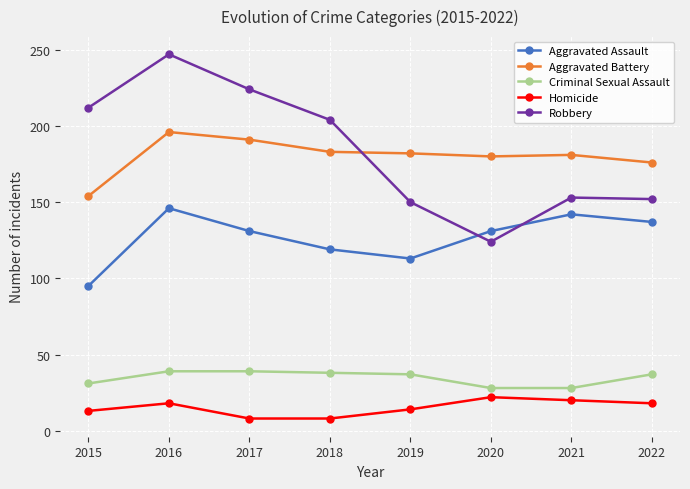

What is the average value of the Aggravated Battery series?

180